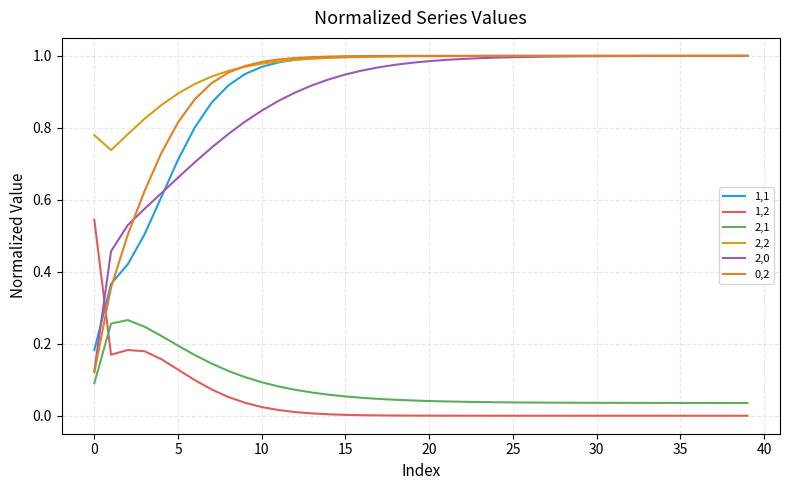

Which series has the largest total across all categories?

2,2